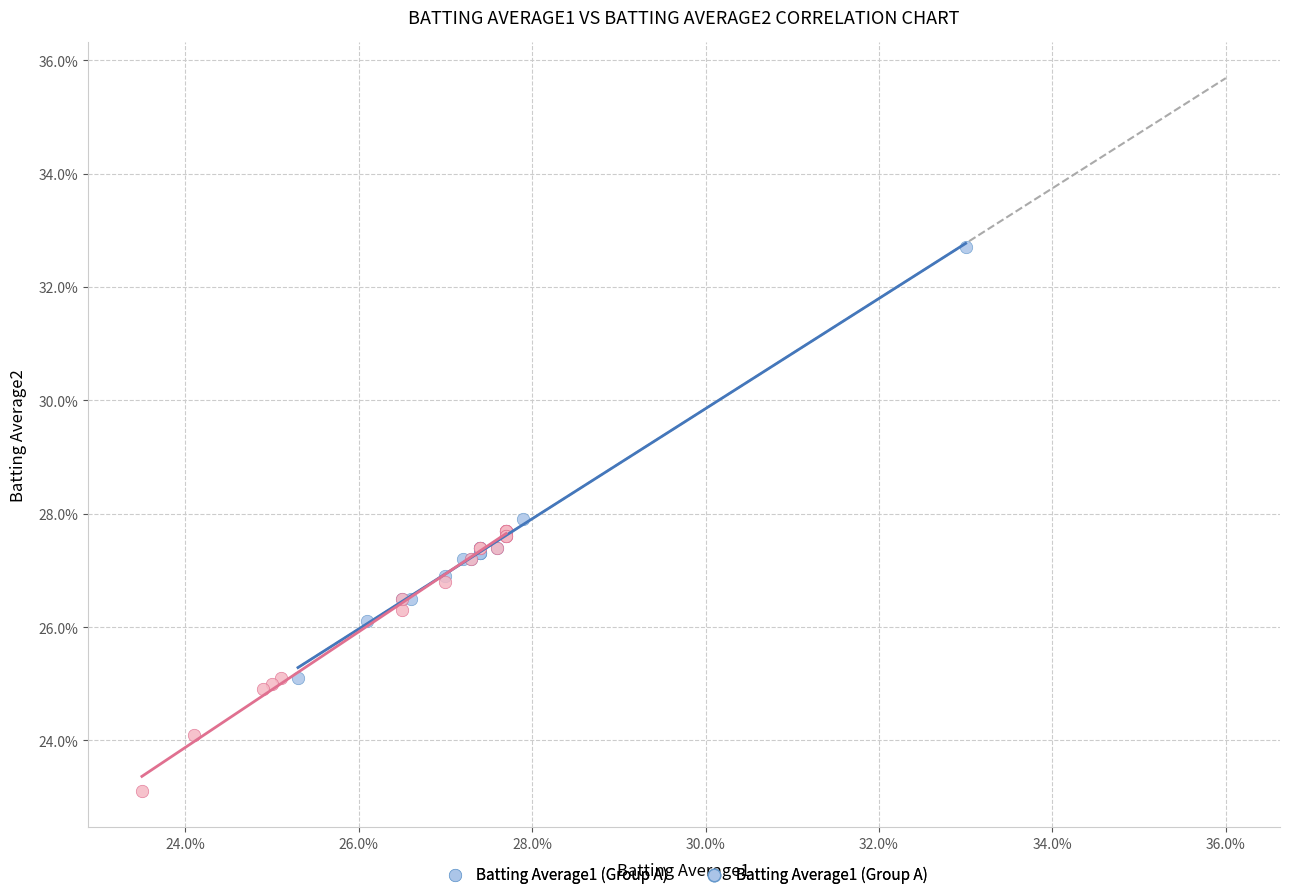

Which series contains the highest Y value?

Batting Average1 (Group A)